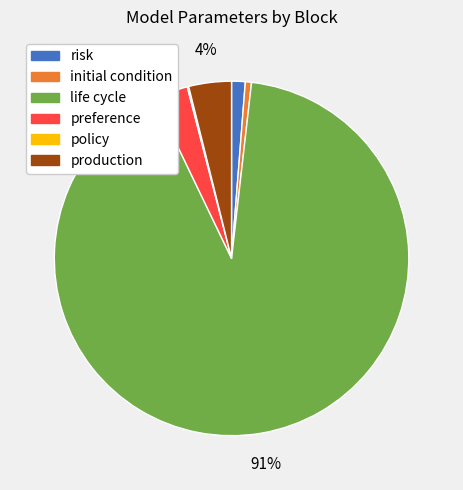

To the nearest percent, what is the combined percentage of risk and production?

5%